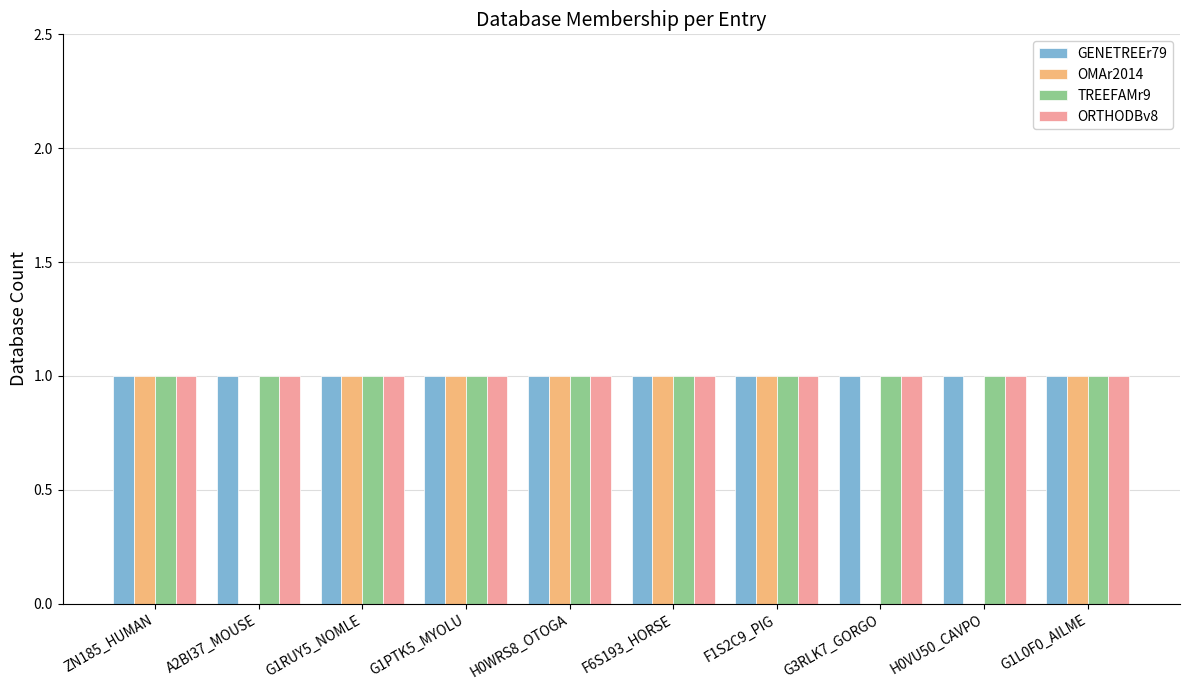

What is the total value across all series at F6S193_HORSE?

4